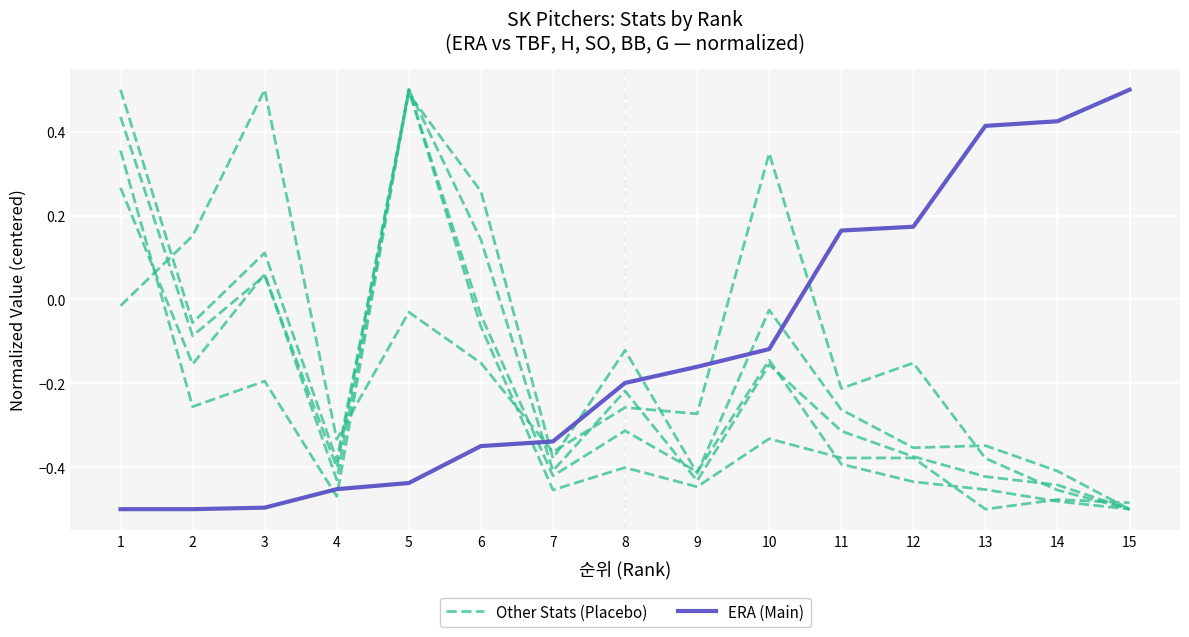

How many data points in ERA (Main) are less than 0?

10